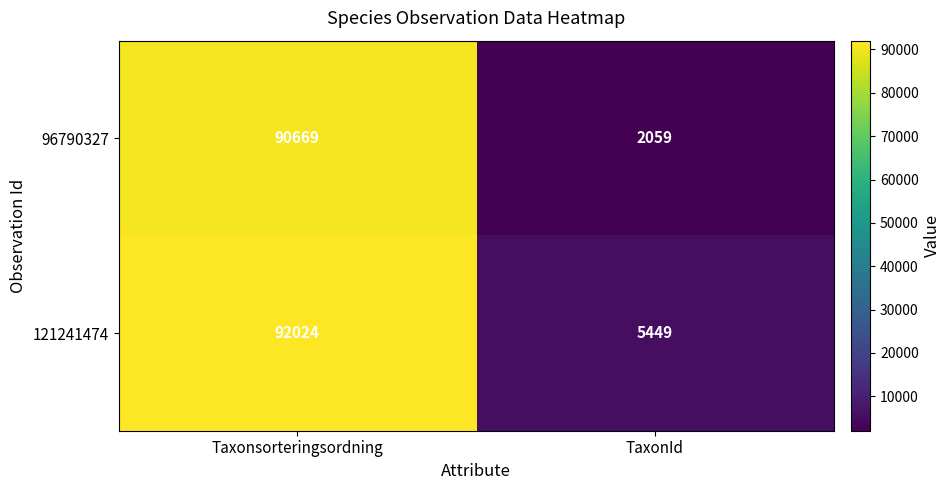

Is it true that 121241474 equals 19948 at Taxonsorteringsordning?

False